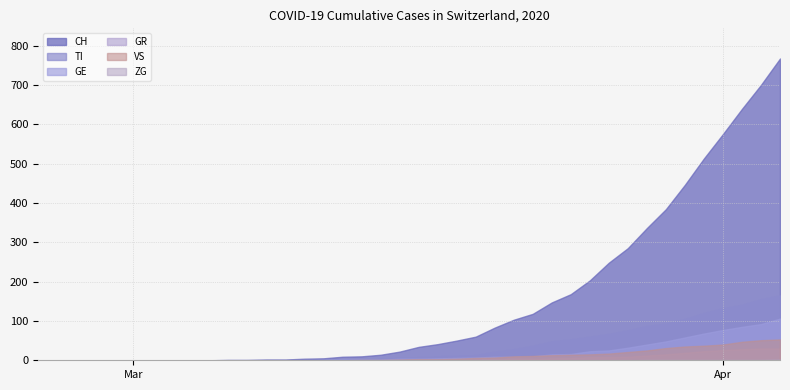

At how many categories does at least one series exceed 193?

11